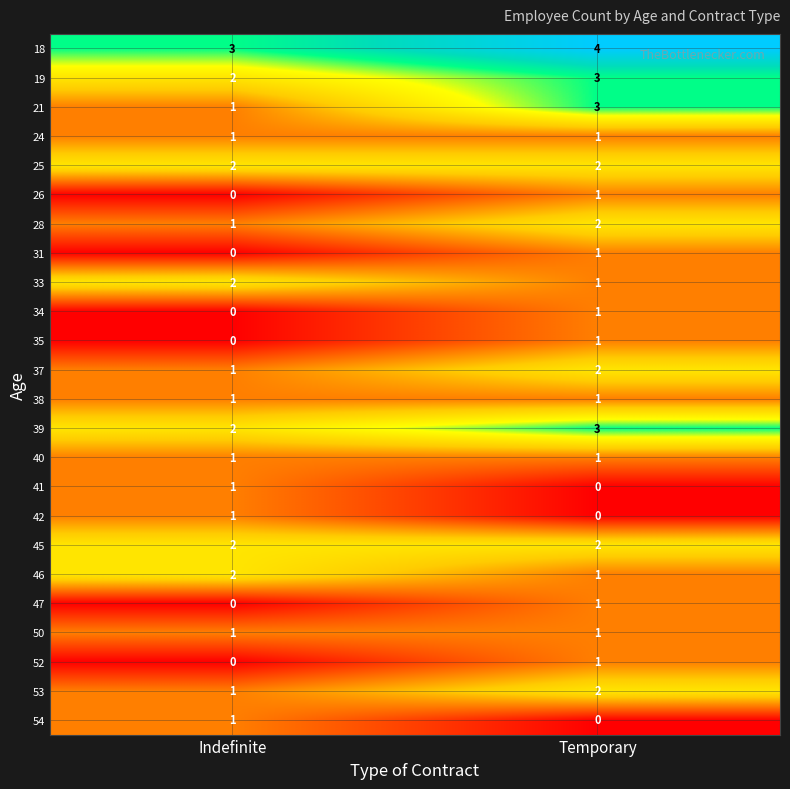

At which category is the sum across all series the highest?

Temporary